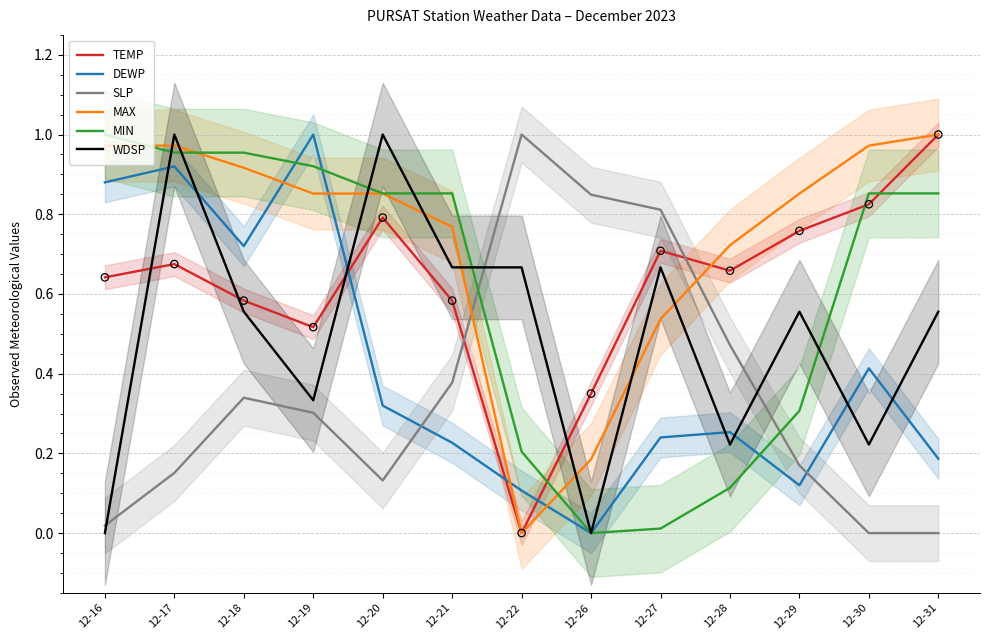

At how many categories does at least one series exceed 0?

13